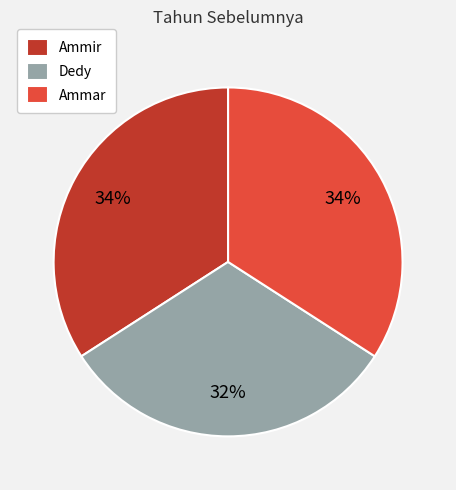

To the nearest percent, what percentage of the pie is Dedy?

32%